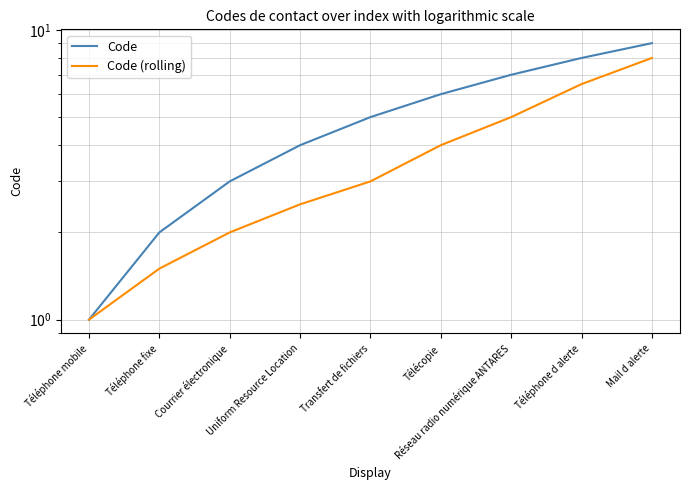

How many values in the Code series are below 5?

4